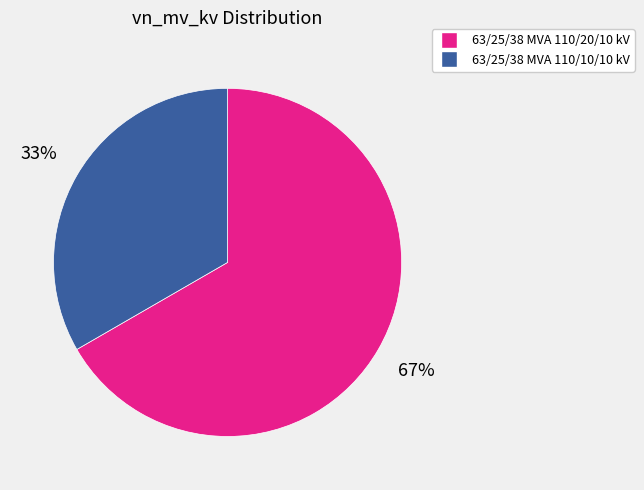

How many slices are in this pie chart?

2